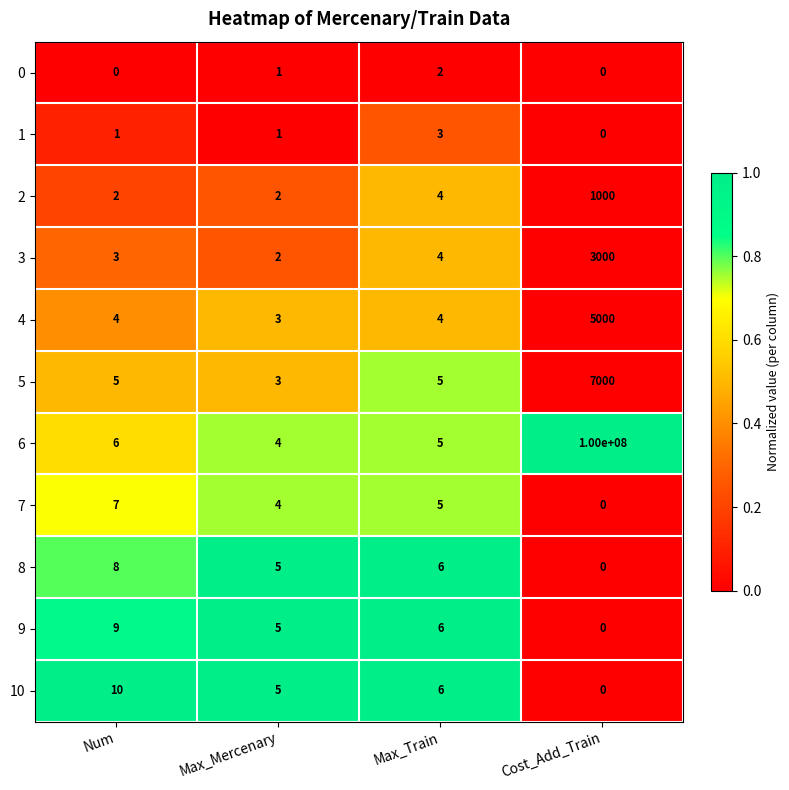

List the series in order of their peak value, highest first.

6, 5, 4, 3, 2, 10, 9, 8, 7, 1, 0